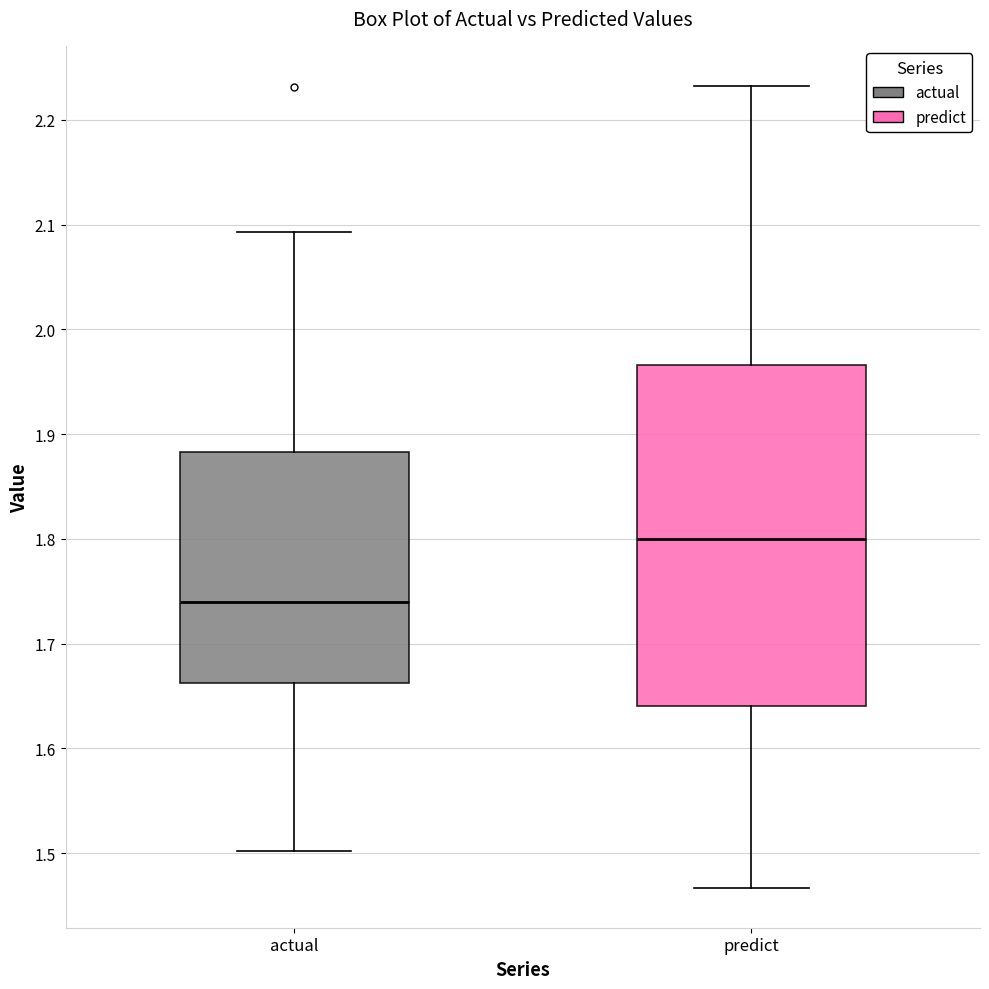

Which box's median line is the highest?

predict